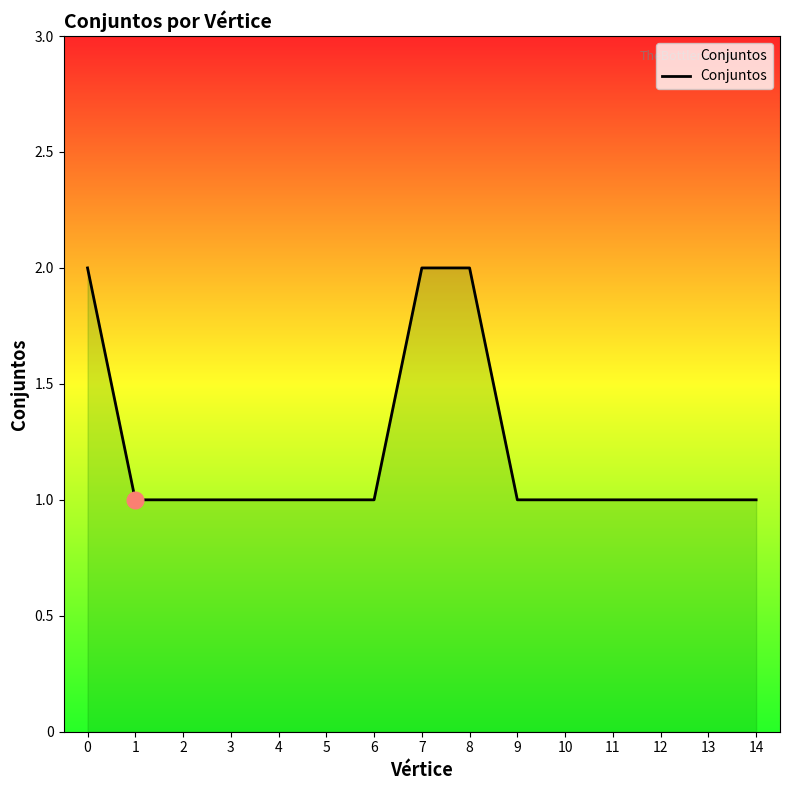

The chart shows a value of 0 at 11. True or false?

False